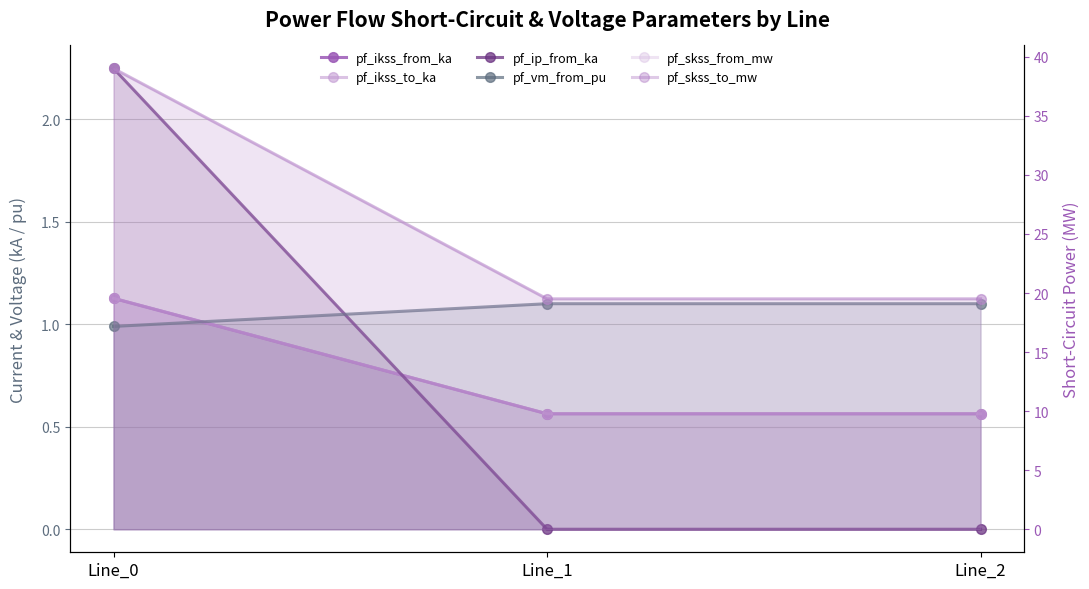

How many lines are shown in the chart?

6